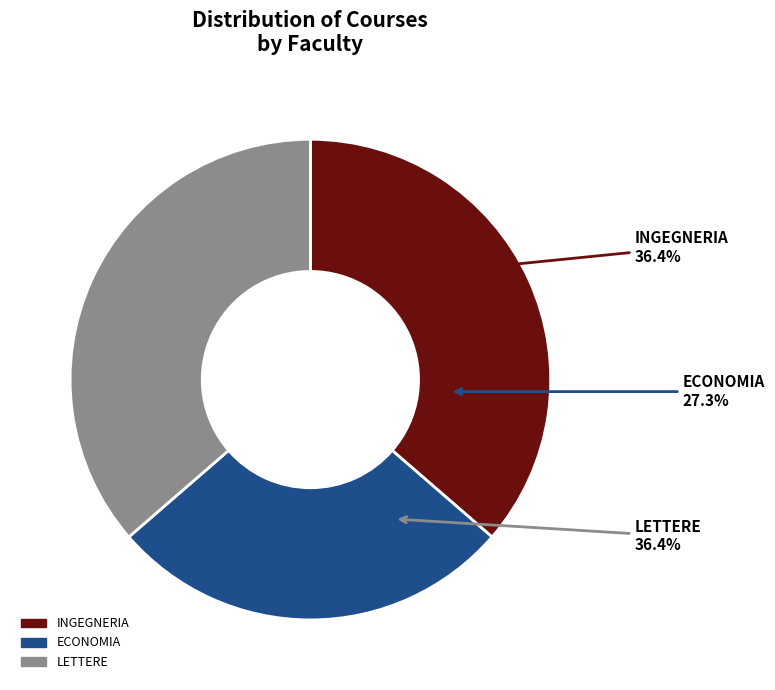

What is the largest slice in the pie chart?

INGEGNERIA